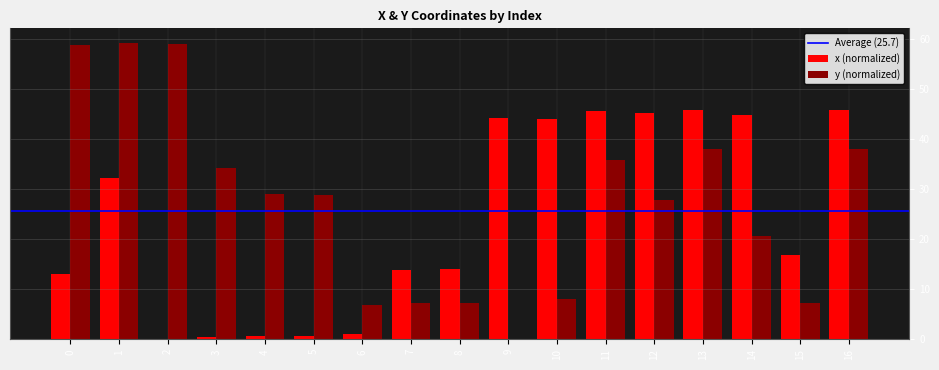

What is the maximum value for x (normalized)?

45.8